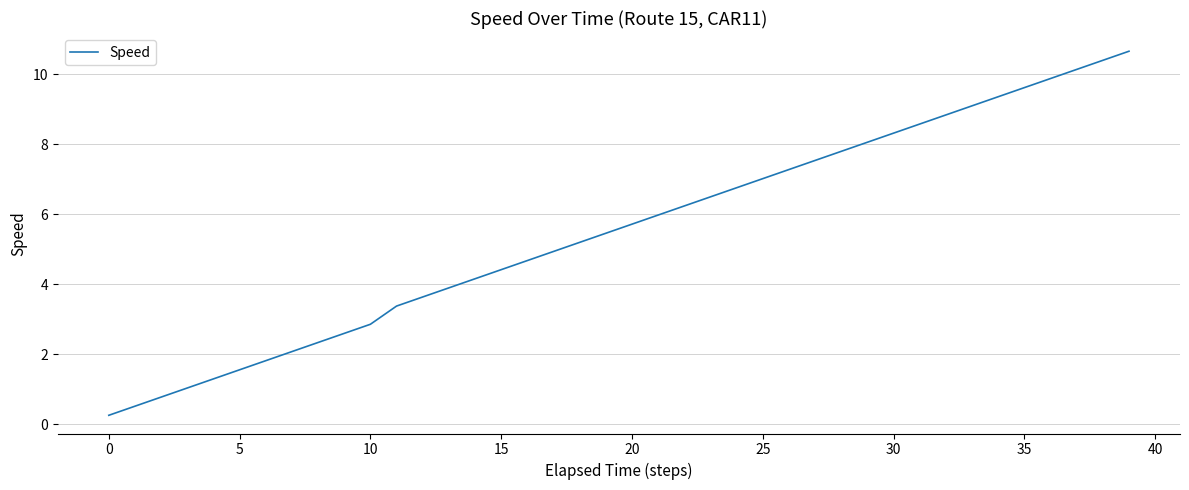

What is the difference between the maximum and second lowest values?

10.1